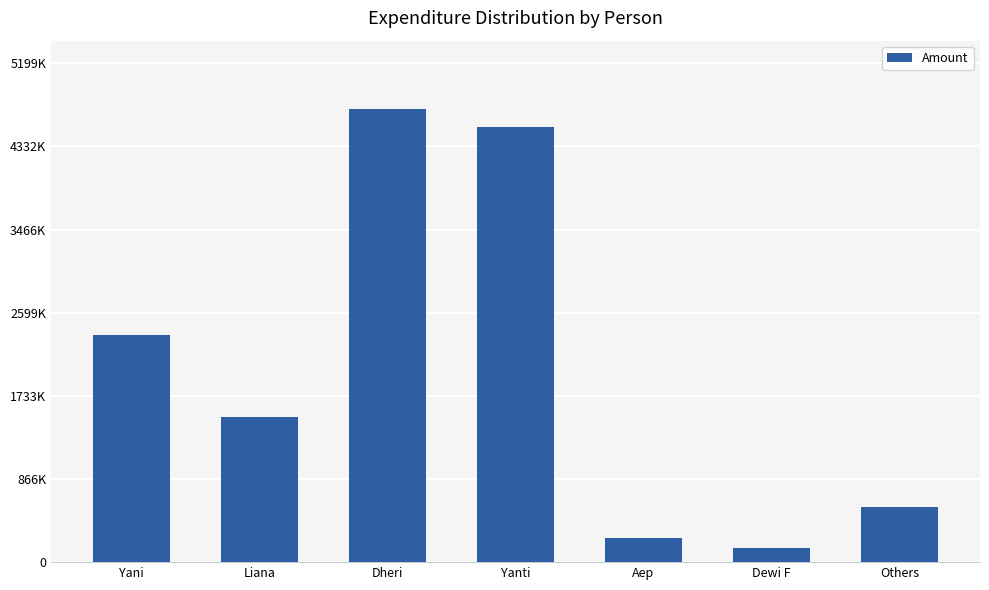

What is the sum of all values?

14113300